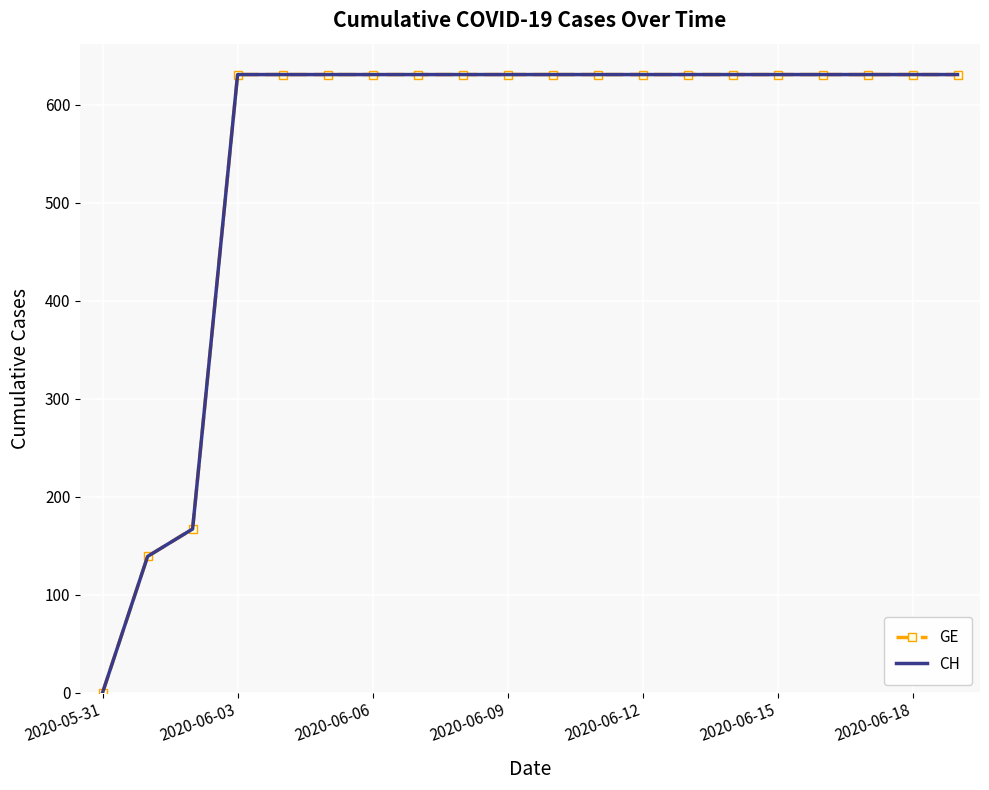

At which category is the sum across all series the highest?

2020-06-03